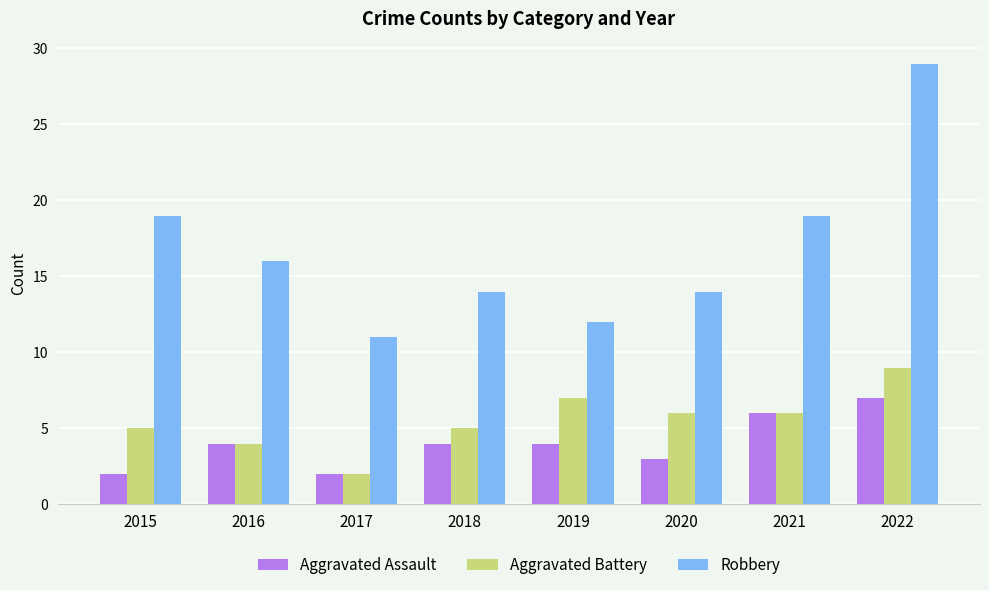

What is the maximum value shown in the chart?

29